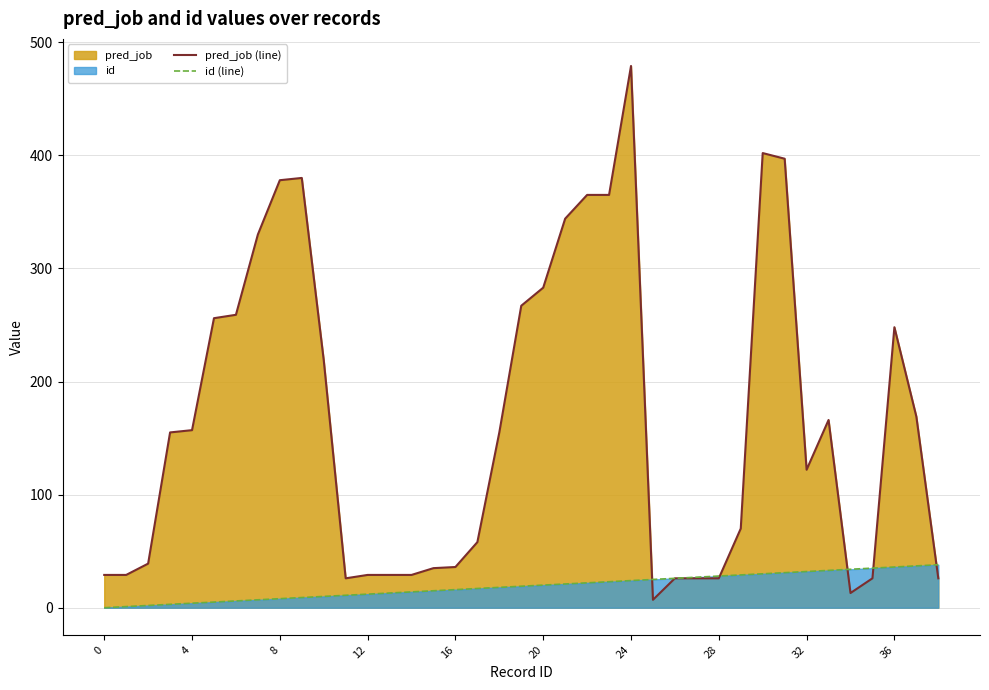

What is the difference between the maximum and second lowest values in the pred_job (line) series?

466